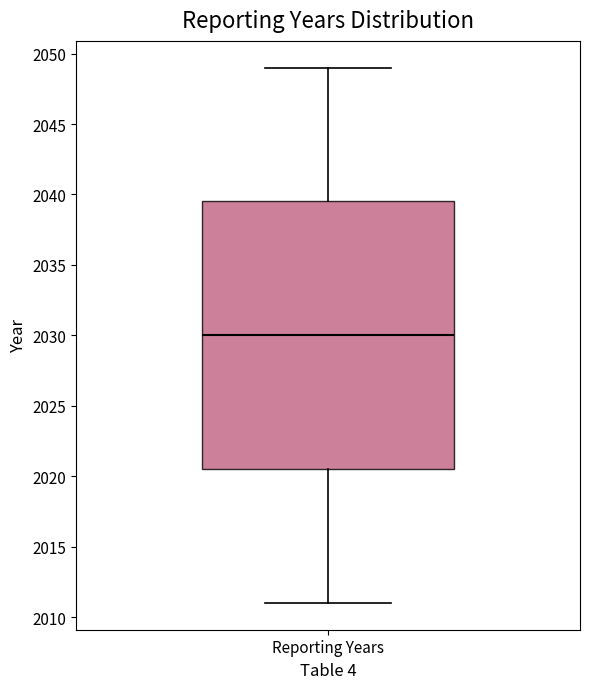

Transcribe this box plot: give where the median line is, the range the box spans, and where the two whiskers end, as read against the y-axis. The values are not printed on the chart, so give them approximately, as read against the axis.

median 2030.0, box 2020.5 to 2039.5, whiskers 2011.0 to 2049.0